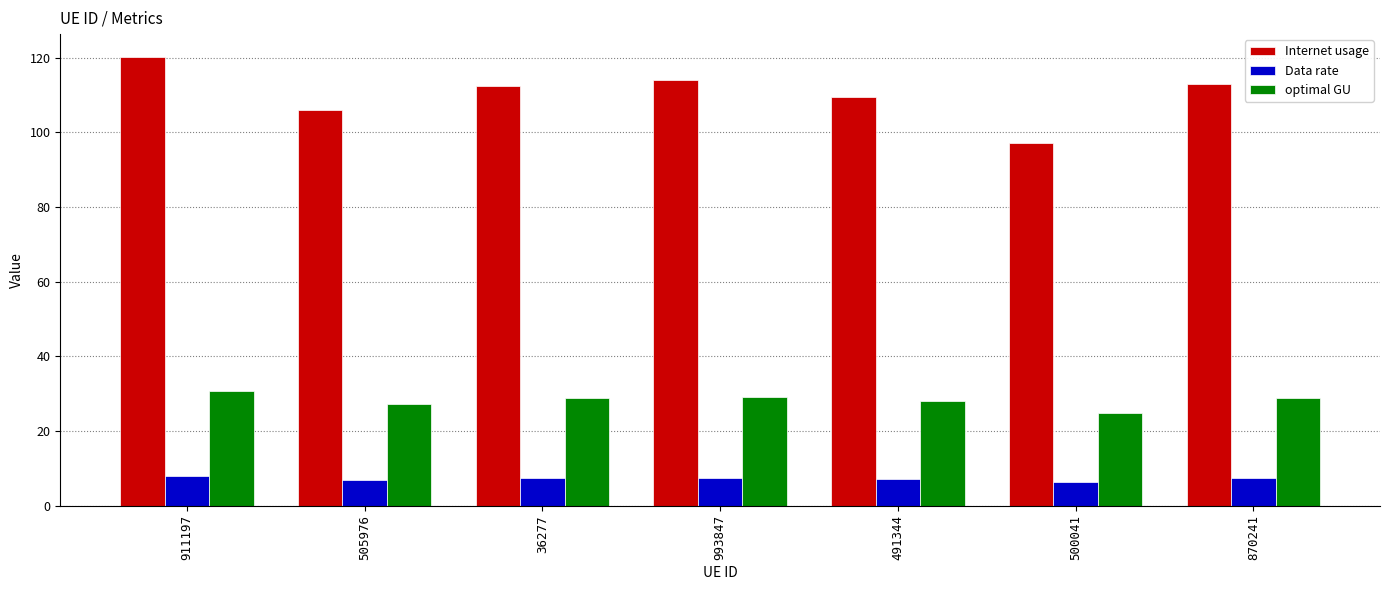

At which category is the sum across all series the highest?

911197